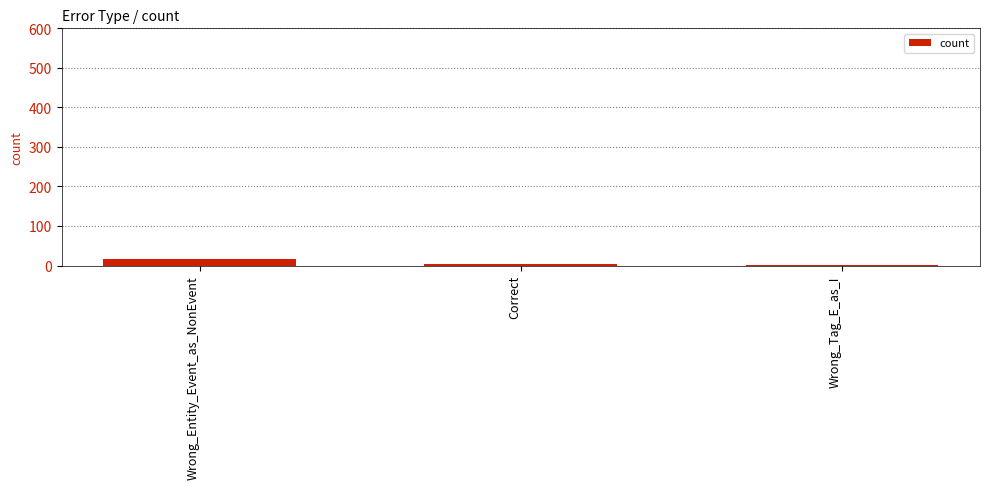

What is the sum of all values?

21